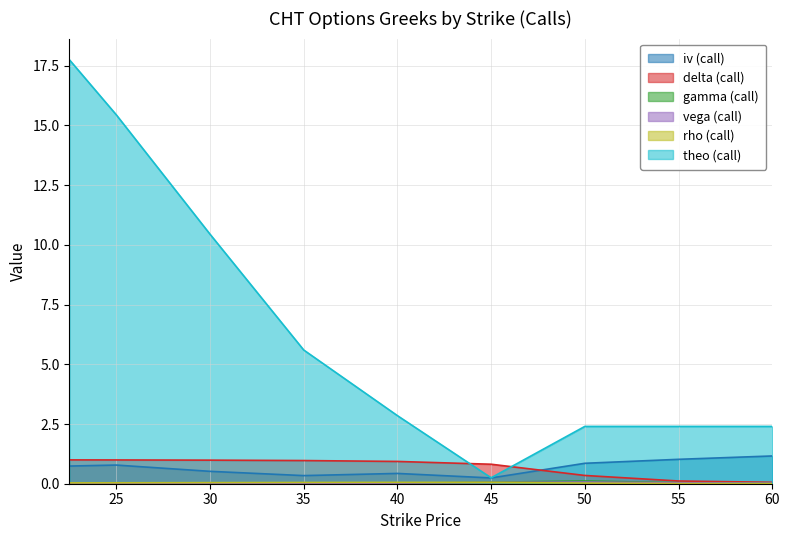

True or false: iv_call and theo_call cross at least once.

False